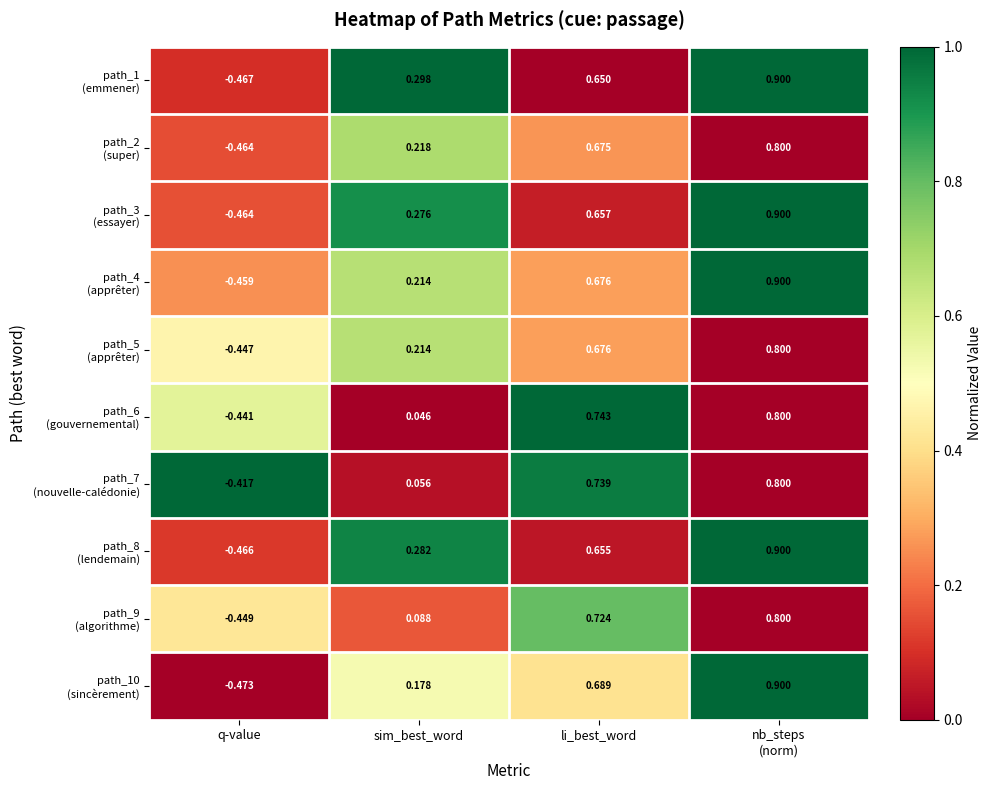

Which category has the lowest value across all series?

q-value